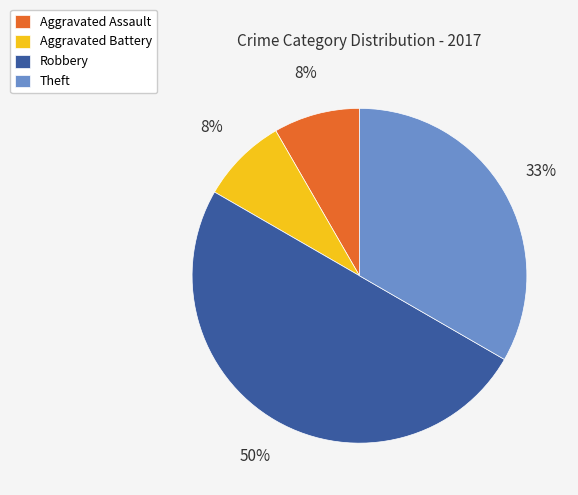

To the nearest percent, what portion does Theft represent?

33%